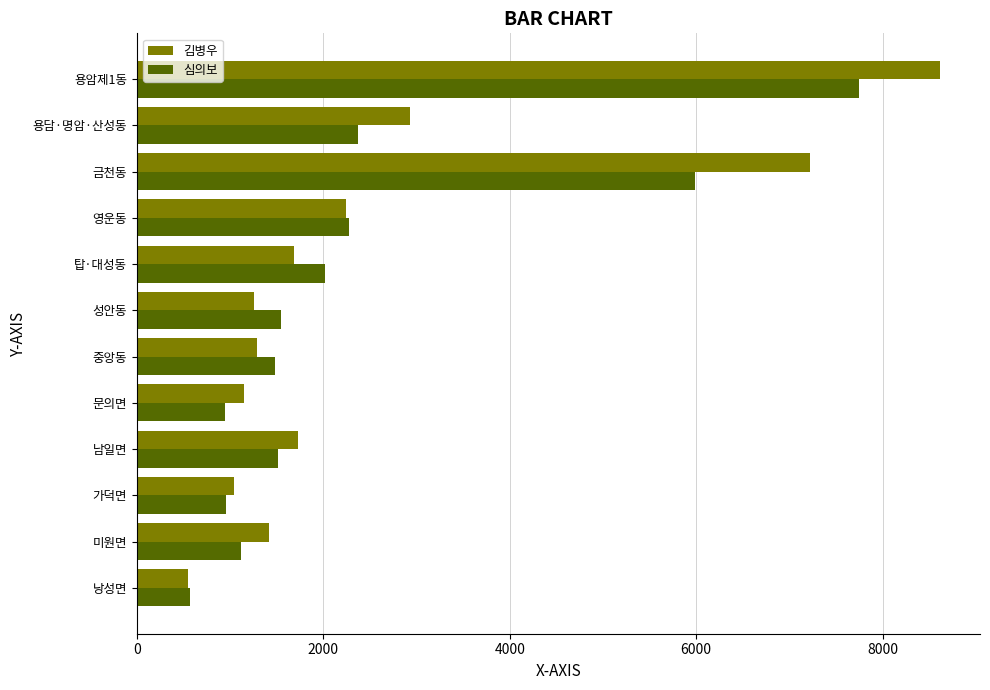

What are all the series names shown in the legend?

김병우, 심의보